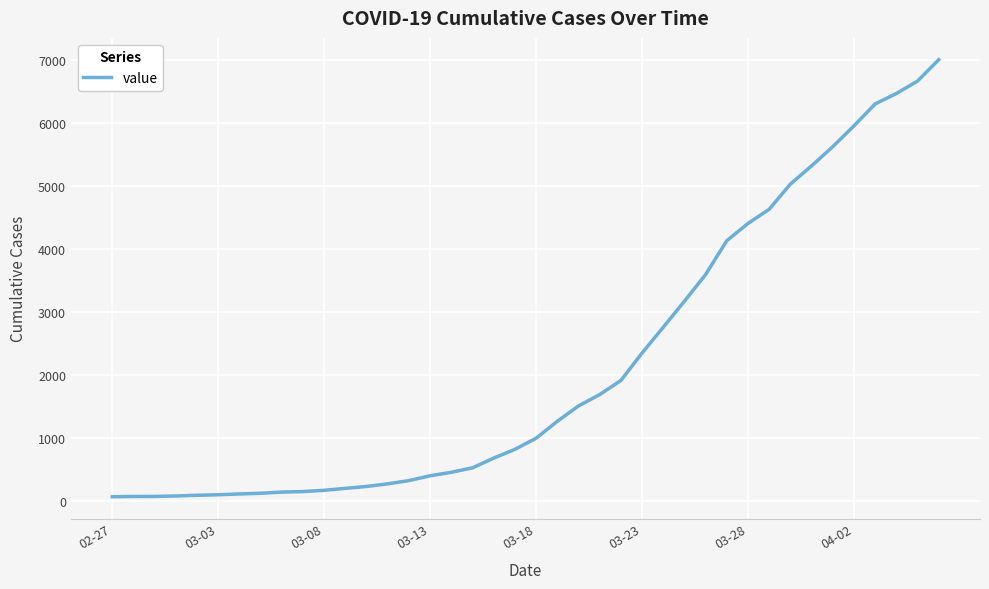

What is the difference between the maximum and minimum values?

6939